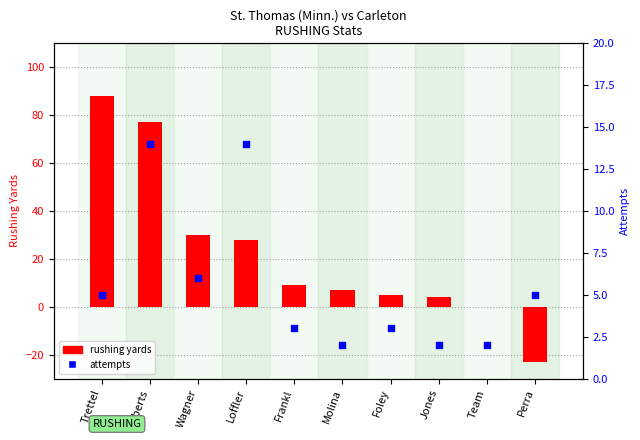

At which category is the sum across all series the highest?

Trettel